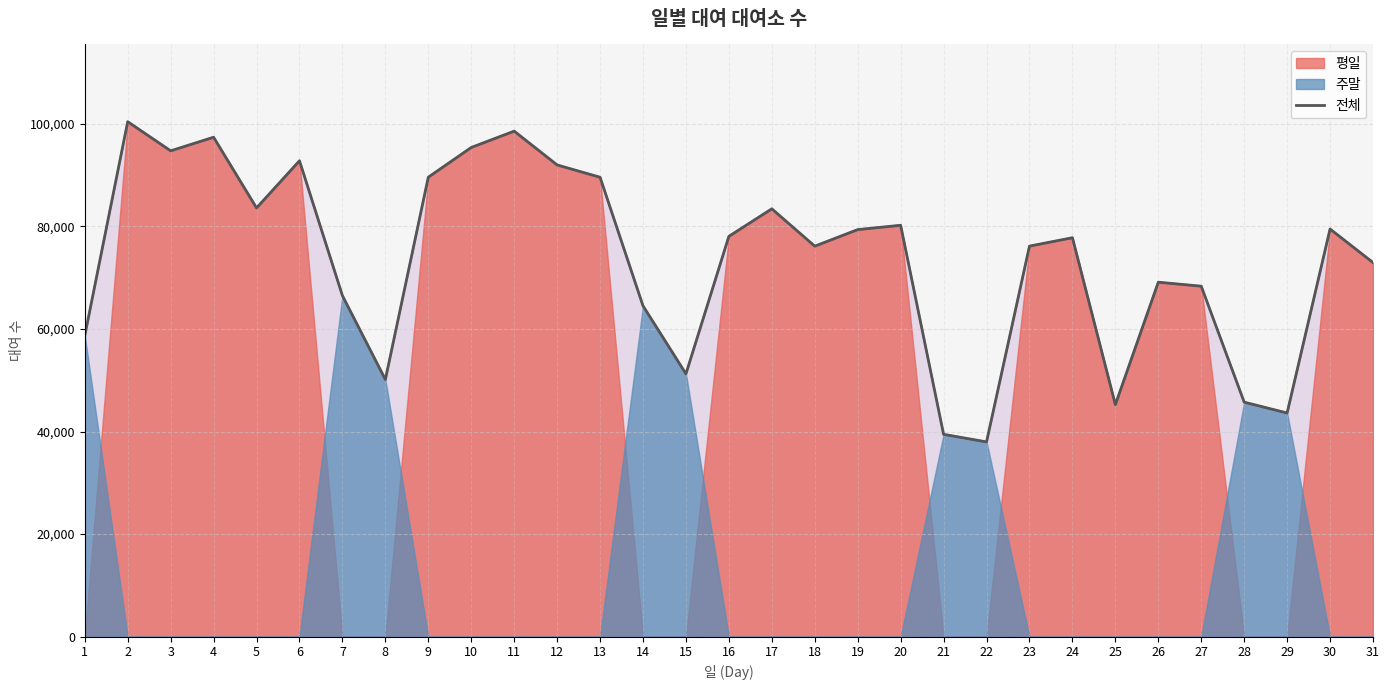

Reading left to right, transcribe all the data shown in this chart.

58684	100397	94719	97369	83585	92782	66487	50135	89580	95372	98558	91968	89567	64498	51245	78052	83416	76135	79364	80205	39453	37978	76141	77782	45245	69108	68332	45729	43612	79479	72942